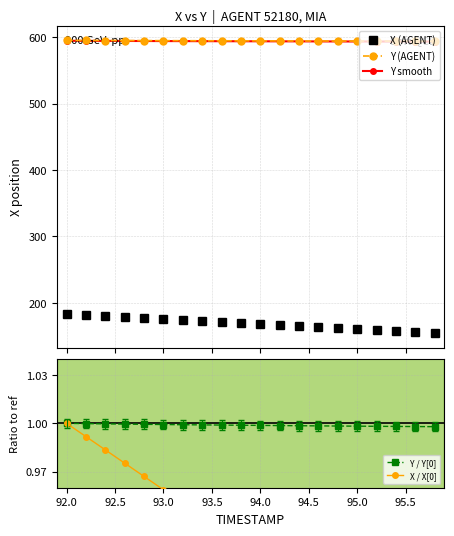

True or false: X (AGENT) and Y (AGENT) intersect in this chart.

False